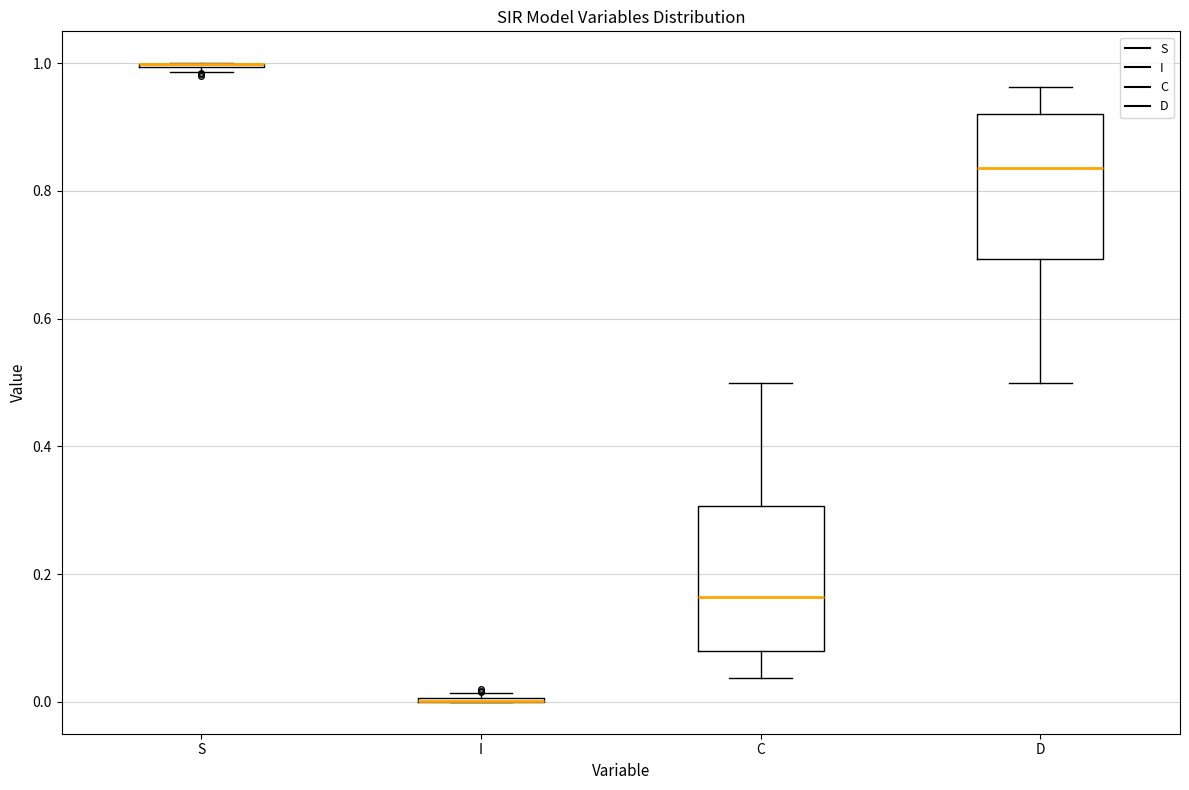

Where does the median line of the box for D sit on the y-axis? The values are not printed on the chart, so give them approximately, as read against the axis.

0.84